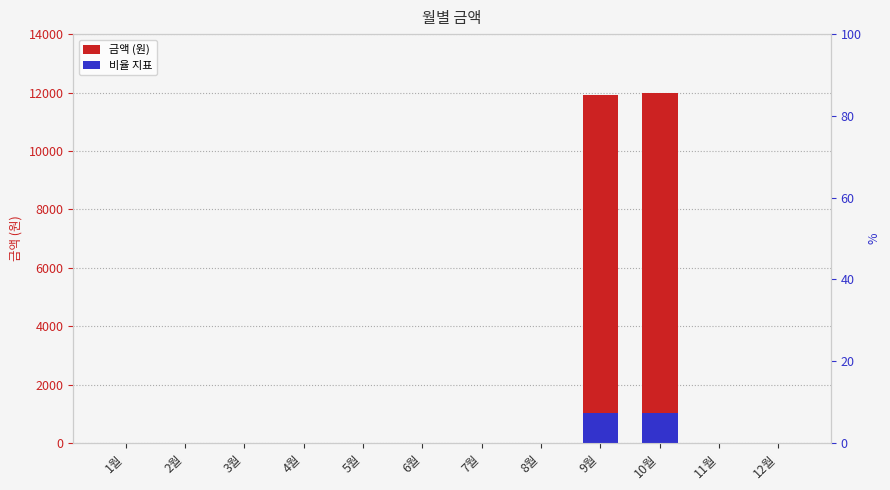

Which series has the largest total across all categories?

금액 (원)